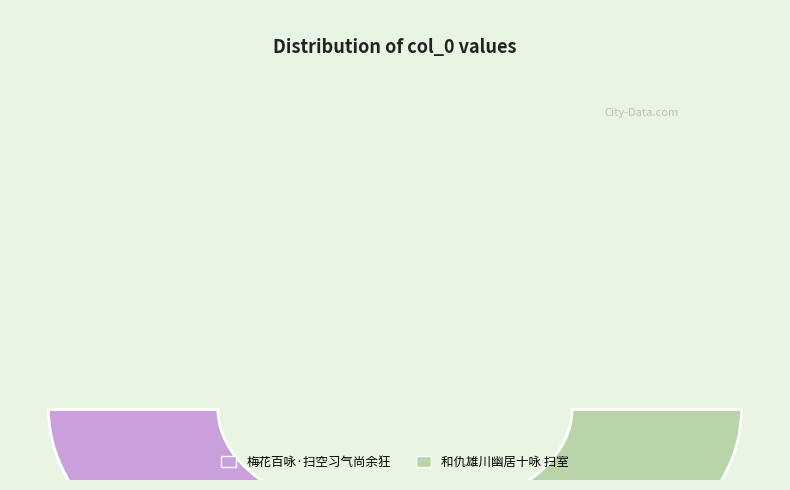

What is the change in value from 梅花百咏·扫空习气尚余狂 to 和仇雄川幽居十咏 扫室?

+450009